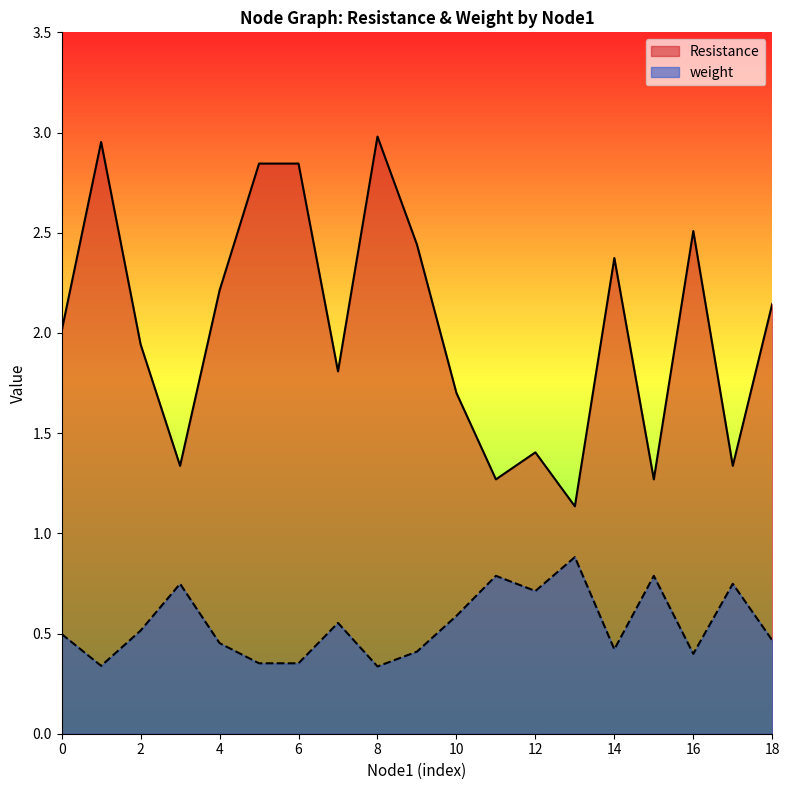

The weight series shows 0.3 at 2. True or false?

False